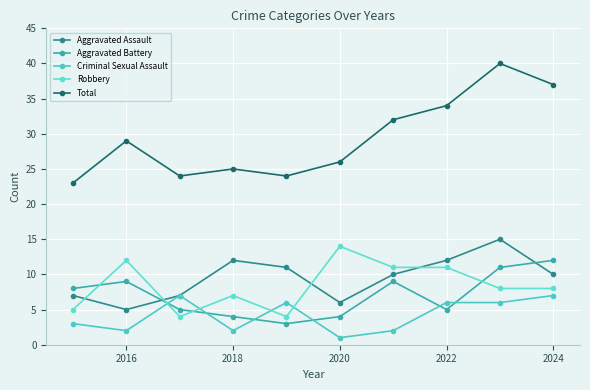

Reading left to right, extract all data points from this chart.

Aggravated Assault: 7	5	7	12	11	6	10	12	15	10
Aggravated Battery: 8	9	5	4	3	4	9	5	11	12
Criminal Sexual Assault: 3	2	7	2	6	1	2	6	6	7
Robbery: 5	12	4	7	4	14	11	11	8	8
Total: 23	29	24	25	24	26	32	34	40	37